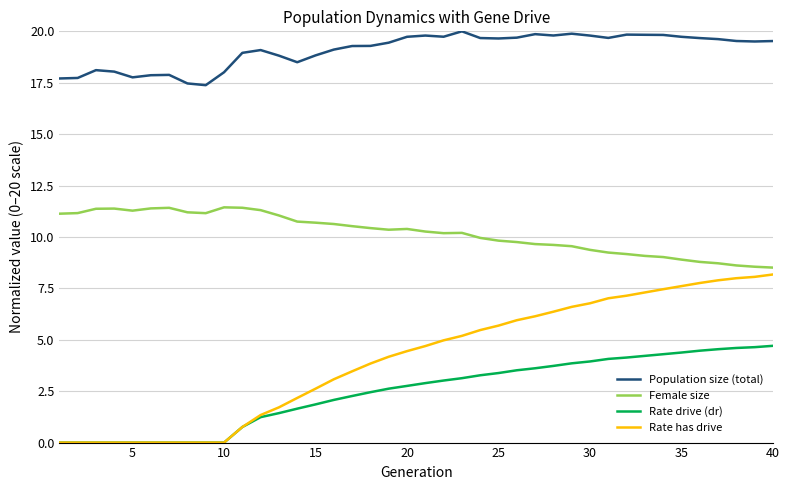

What is the lowest value of the Population size (total) series?

17.4